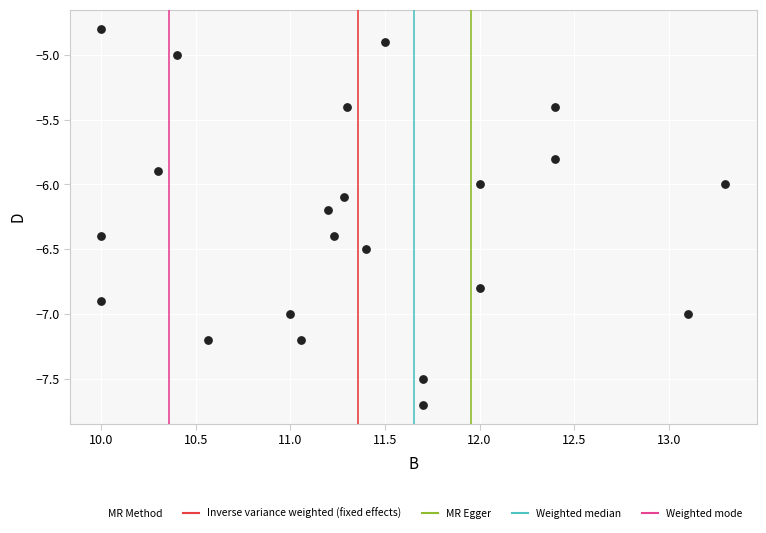

What is the range of Y values (max minus min)?

2.9